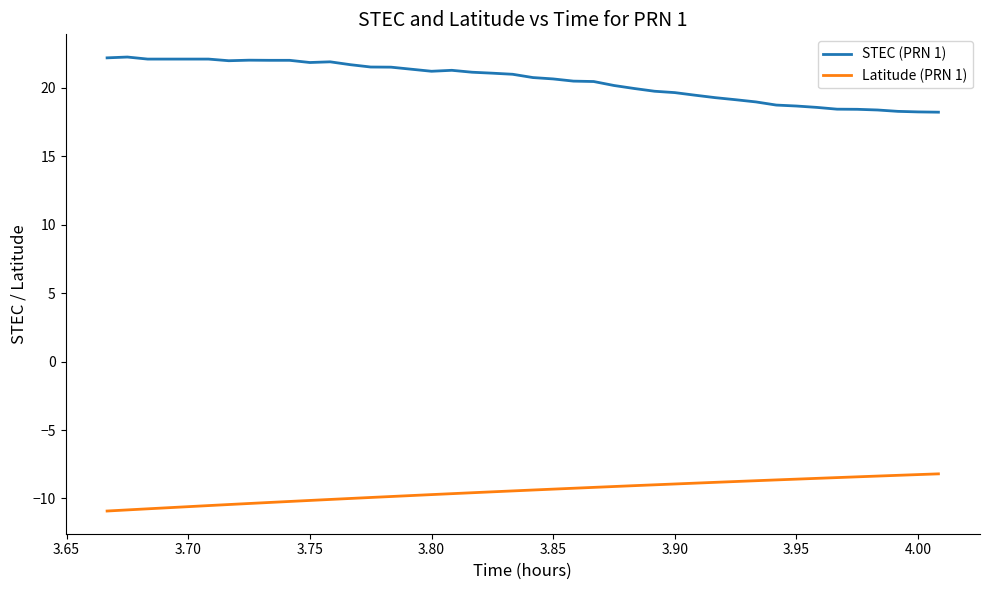

Count the number of categories in the chart.

40